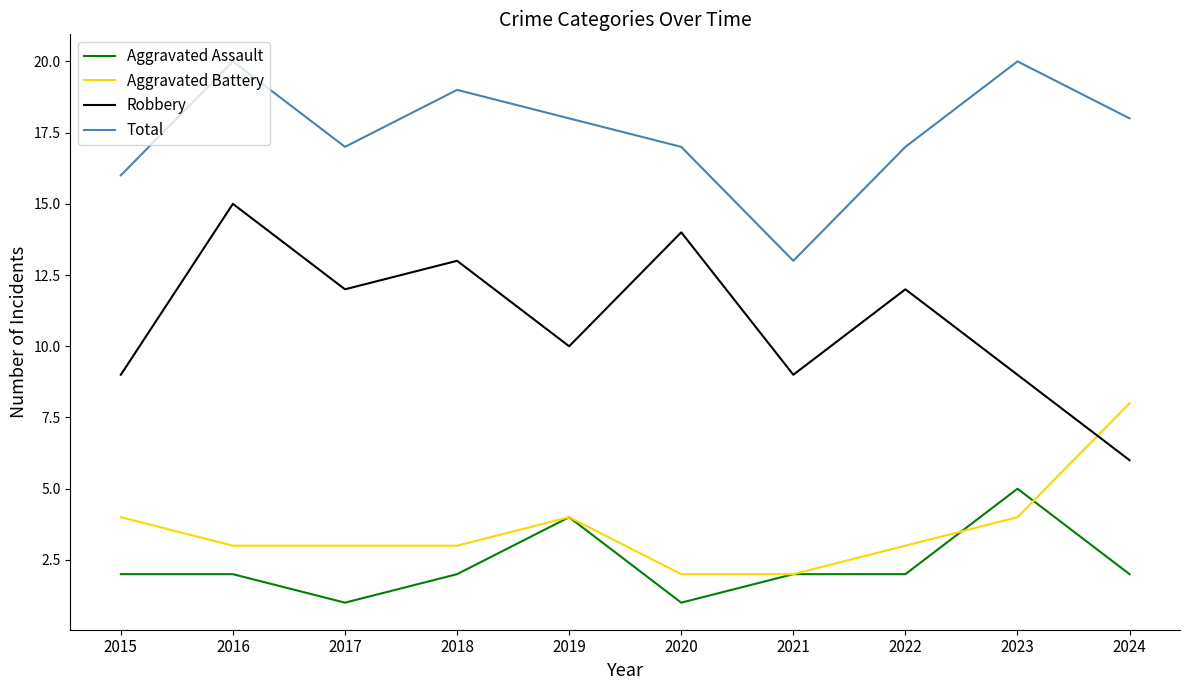

What is the difference between the highest and lowest values at 2016?

18